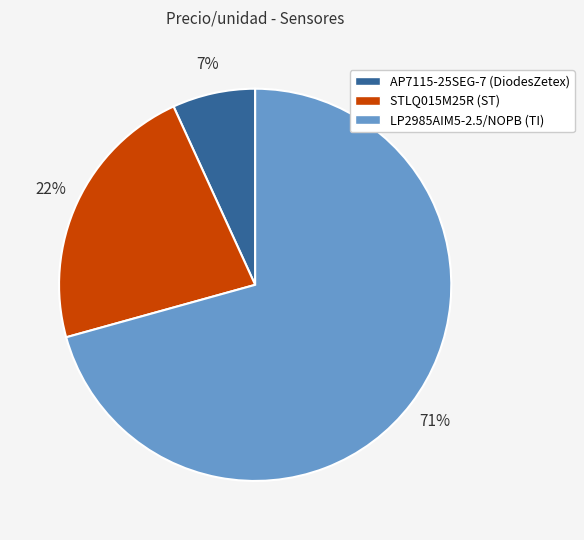

How many slices are in this pie chart?

3